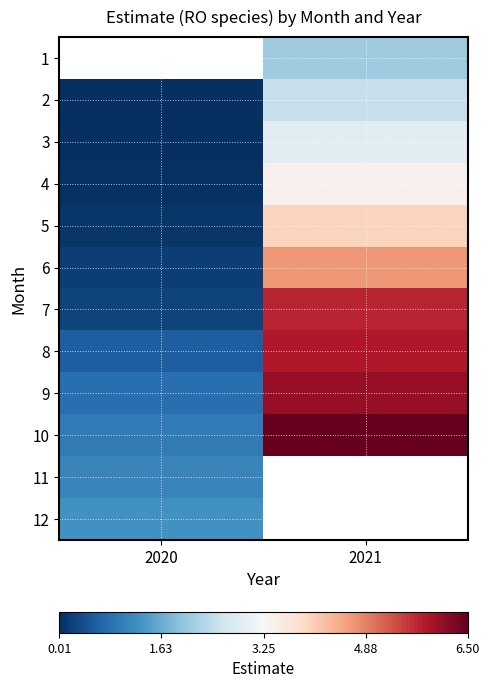

At which category does the chart reach its peak across all series?

2021